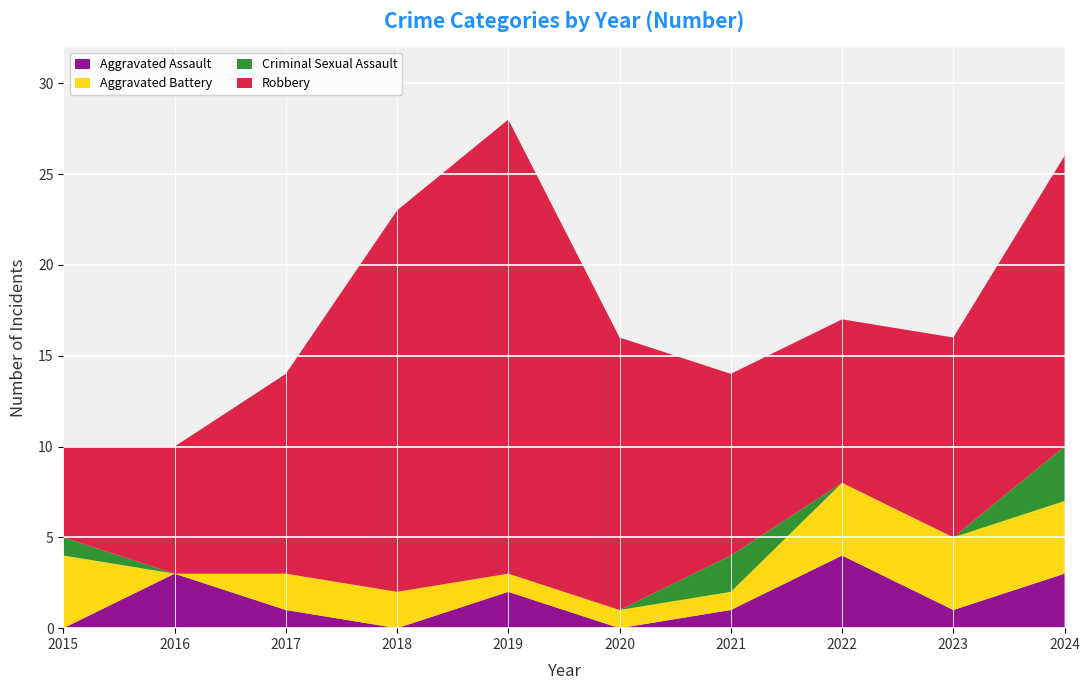

Reading right to left, list all the values displayed in this chart.

Aggravated Assault: 3	1	4	1	0	2	0	1	3	0
Aggravated Battery: 4	4	4	1	1	1	2	2	0	4
Criminal Sexual Assault: 3	0	0	2	0	0	0	0	0	1
Robbery: 16	11	9	10	15	25	21	11	7	5